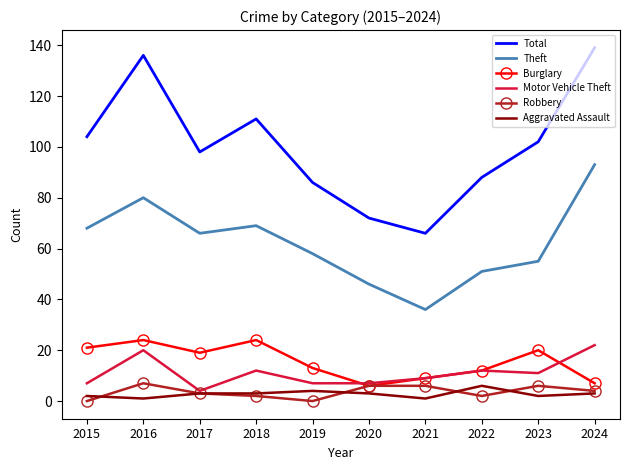

Reading right to left, list all the values displayed in this chart.

Total: 2024=139	2023=102	2022=88	2021=66	2020=72	2019=86	2018=111	2017=98	2016=136	2015=104
Theft: 2024=93	2023=55	2022=51	2021=36	2020=46	2019=58	2018=69	2017=66	2016=80	2015=68
Burglary: 2024=7	2023=20	2022=12	2021=9	2020=6	2019=13	2018=24	2017=19	2016=24	2015=21
Motor Vehicle Theft: 2024=22	2023=11	2022=12	2021=9	2020=7	2019=7	2018=12	2017=4	2016=20	2015=7
Robbery: 2024=4	2023=6	2022=2	2021=6	2020=6	2019=0	2018=2	2017=3	2016=7	2015=0
Aggravated Assault: 2024=3	2023=2	2022=6	2021=1	2020=3	2019=4	2018=3	2017=3	2016=1	2015=2